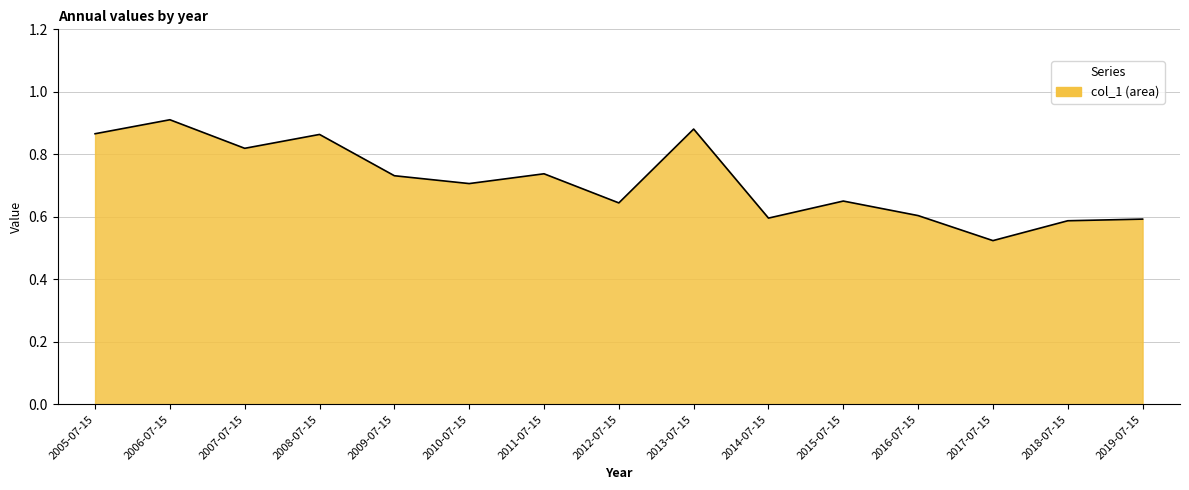

Where is the first local maximum?

2006-07-15